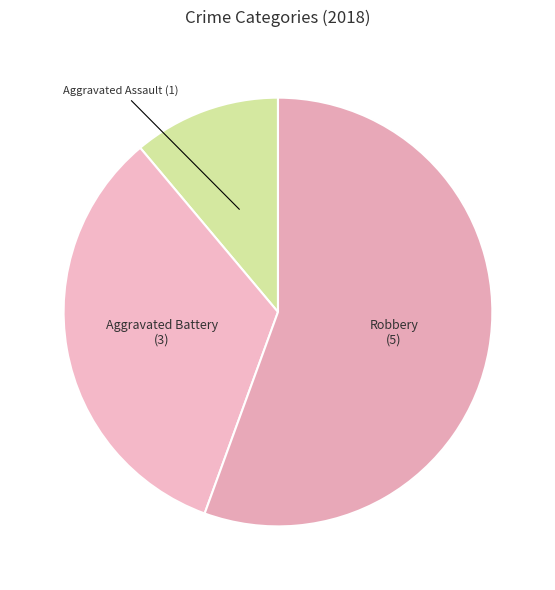

Is Robbery the majority of the pie?

Yes